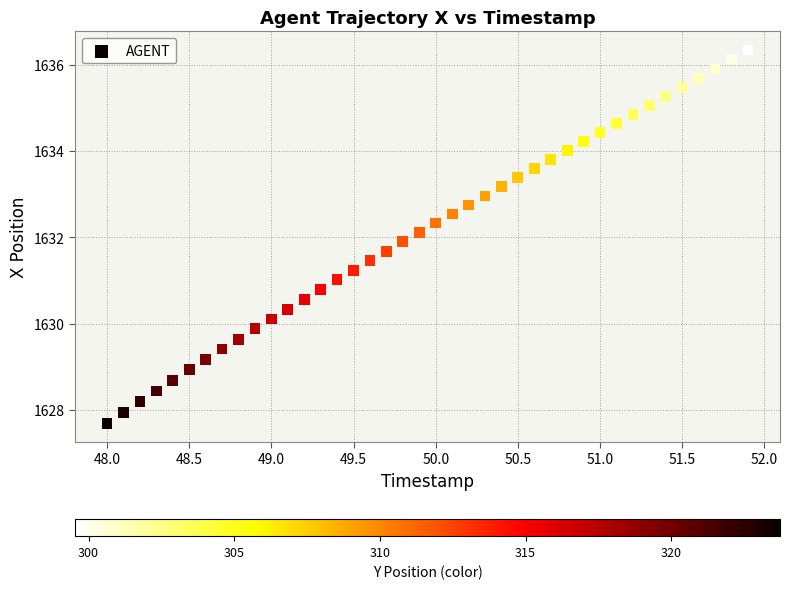

What is the range of X values (max minus min)?

3.9